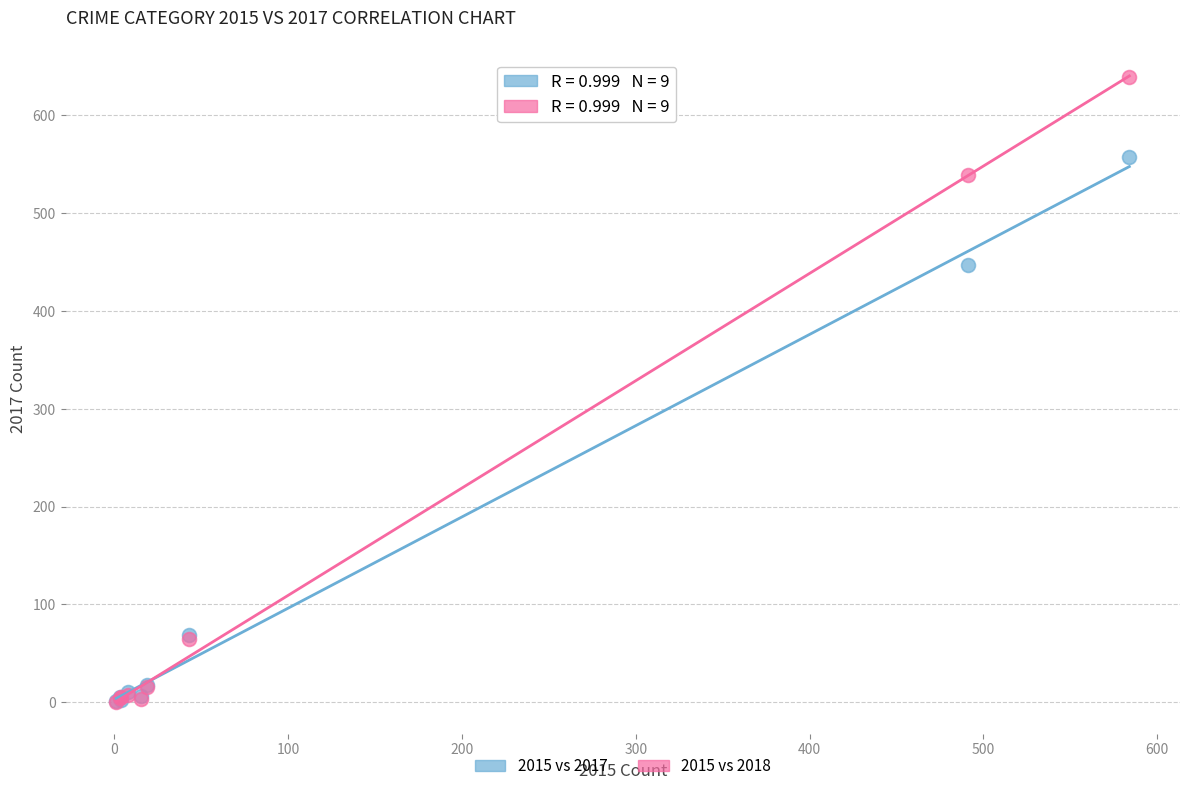

Which series has the widest spread of Y values?

2015 vs 2018